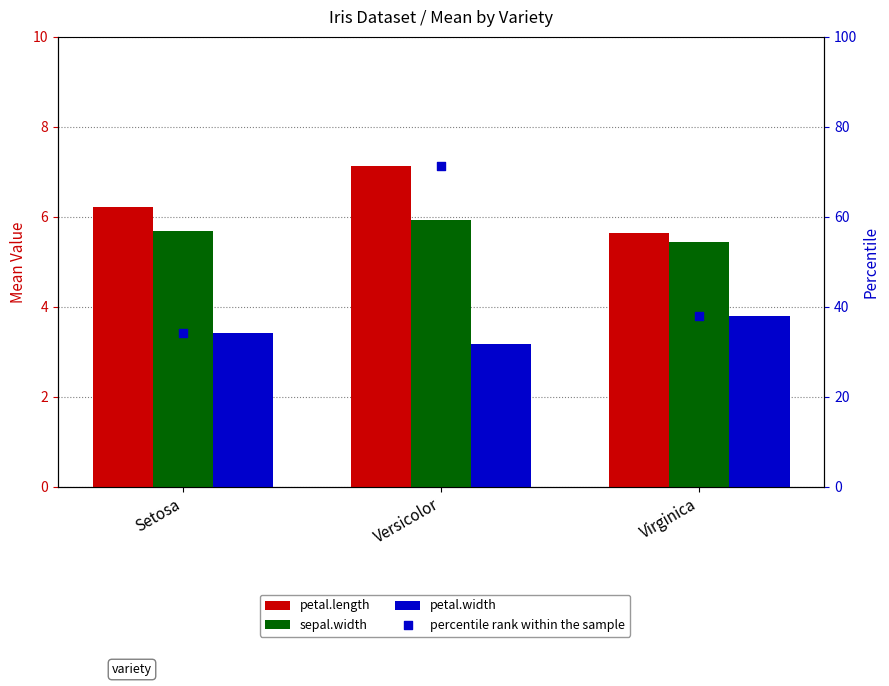

At which category is the sum across all series the highest?

Versicolor